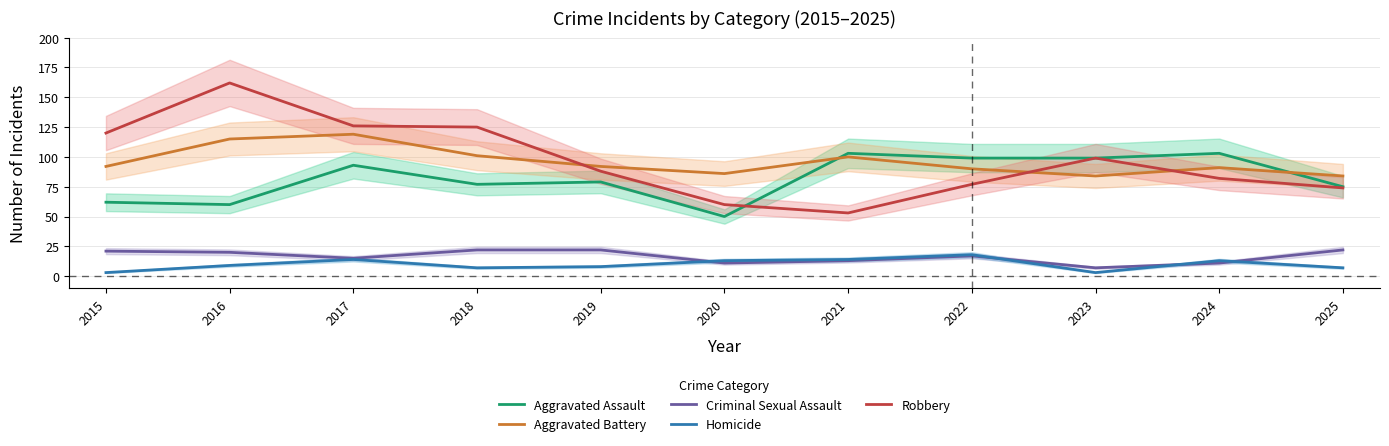

What are all the series names shown in the legend?

Aggravated Assault, Aggravated Battery, Criminal Sexual Assault, Homicide, Robbery